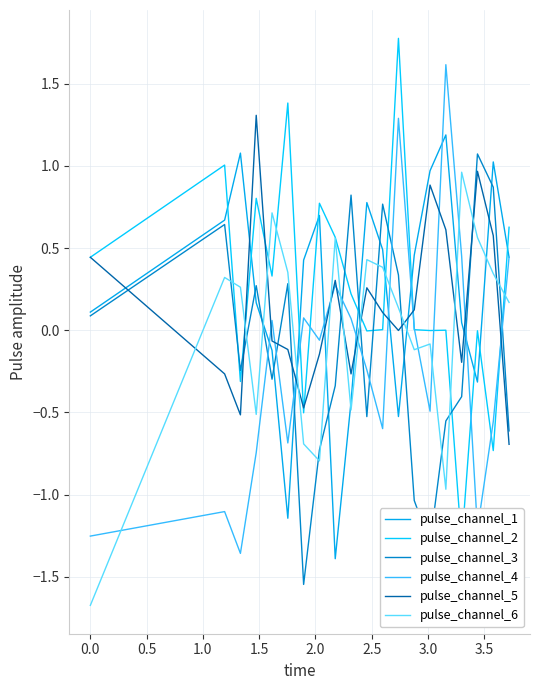

Reading left to right, what are all the values shown in this chart?

pulse_channel_1: 0.1	0.7	1.1	0.2	-0.1	-1.1	0.4	0.7	-1.4	-0.4	0.8	0.5	-0.5	0.5	1.0	1.2	0.0	-0.3	1.0	0.4
pulse_channel_2: 0.4	1.0	-0.3	0.8	0.3	1.4	-0.5	0.8	0.6	0.2	-0.0	0.0	1.8	0.0	-0.0	0.0	-1.3	-0.0	-0.7	0.6
pulse_channel_3: 0.1	0.6	-0.2	0.3	-0.3	0.3	-1.5	-0.7	-0.3	0.8	-0.5	0.8	0.3	-1.0	-1.3	-0.6	-0.4	1.1	0.9	-0.6
pulse_channel_4: -1.3	-1.1	-1.4	-0.7	0.1	-0.7	0.1	-0.1	0.3	0.1	-0.2	-0.6	1.3	0.0	-0.5	1.6	0.5	-1.2	-0.6	0.4
pulse_channel_5: 0.4	-0.3	-0.5	1.3	-0.1	-0.1	-0.5	-0.1	0.3	-0.3	0.3	0.1	-0.0	0.1	0.9	0.6	-0.2	1.0	0.6	-0.7
pulse_channel_6: -1.7	0.3	0.3	-0.5	0.7	0.4	-0.7	-0.8	0.6	-0.5	0.4	0.4	0.1	-0.1	-0.1	-1.0	1.0	0.6	0.3	0.2